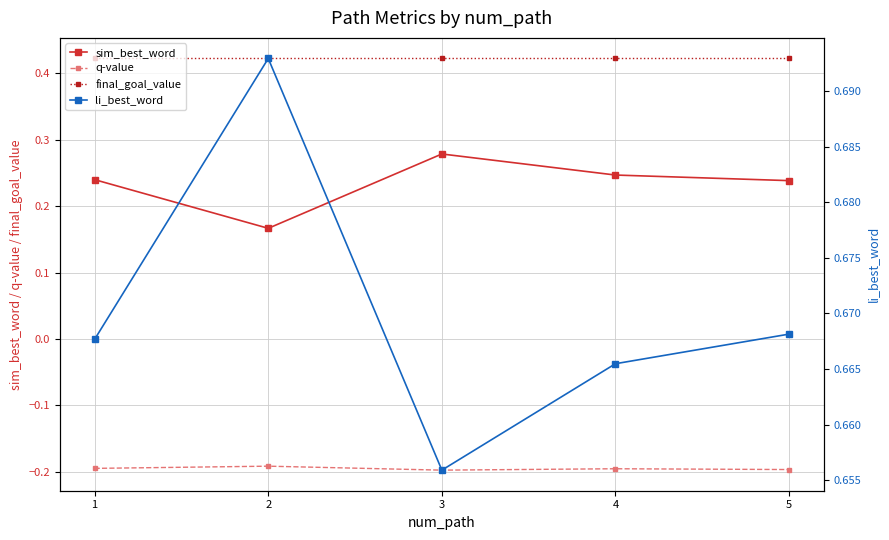

What is the sum of the li_best_word values at 2 and 5?

1.4